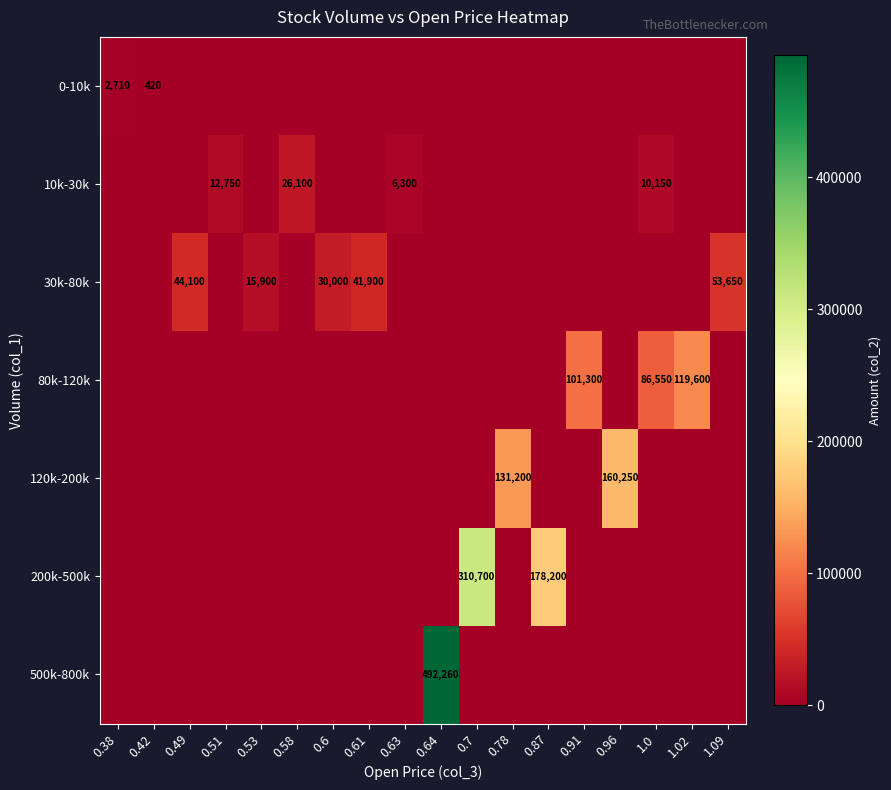

Where is 30k-80k nearest to the value 26825?

0.6